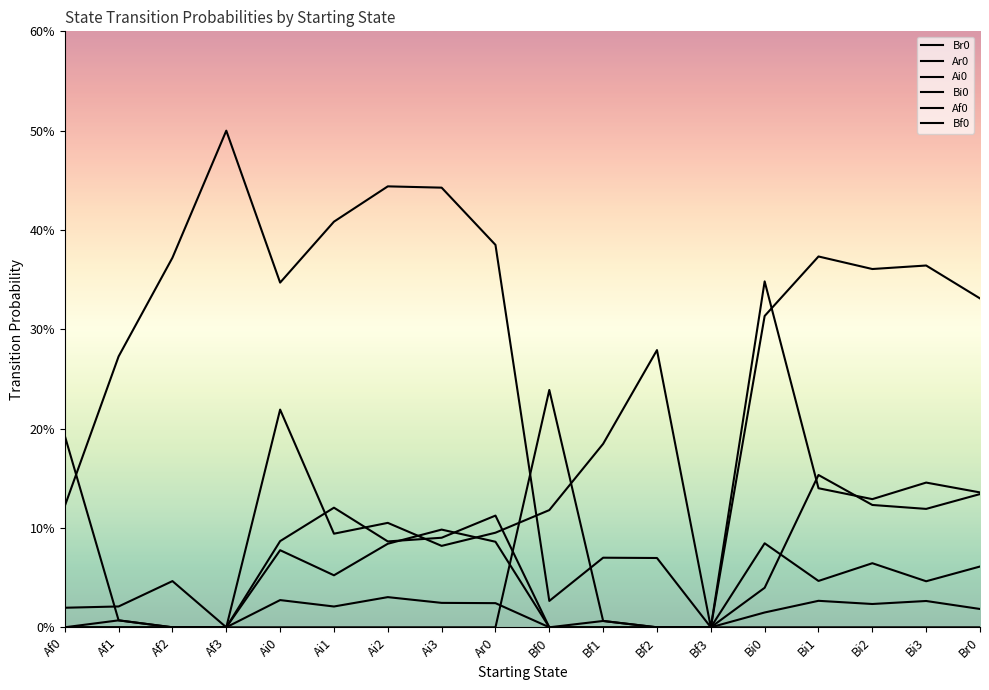

Is this an area chart (filled region under the line)?

No